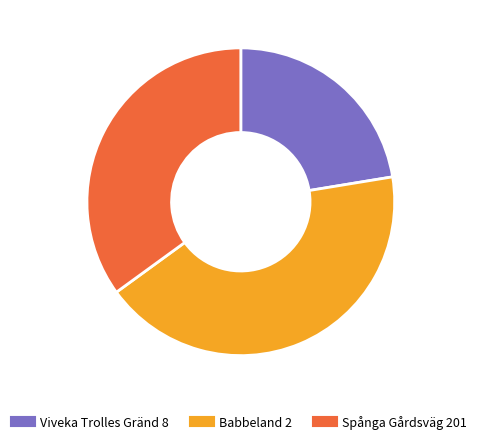

Which has a higher value, Viveka Trolles Gränd 8 or Babbeland 2?

Babbeland 2